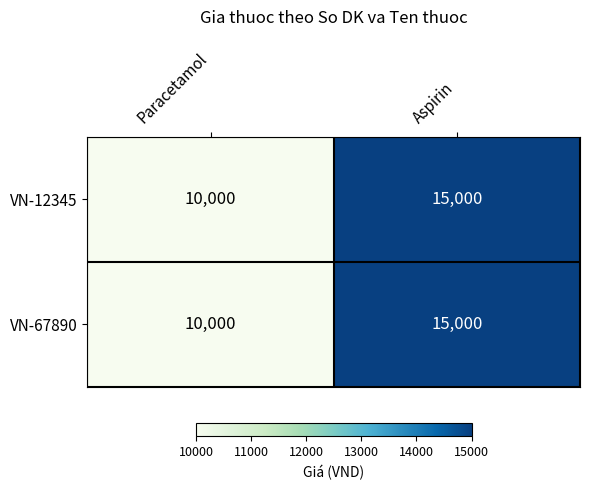

What is the sum of all VN-67890 values?

25000